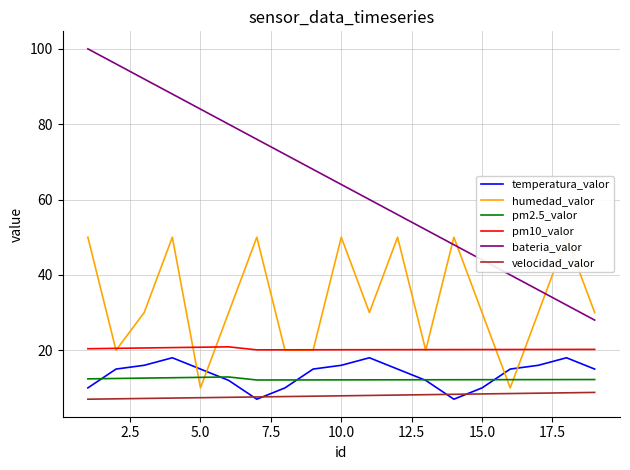

After their last crossing, which series has the higher values: pm2.5_valor or temperatura_valor?

temperatura_valor